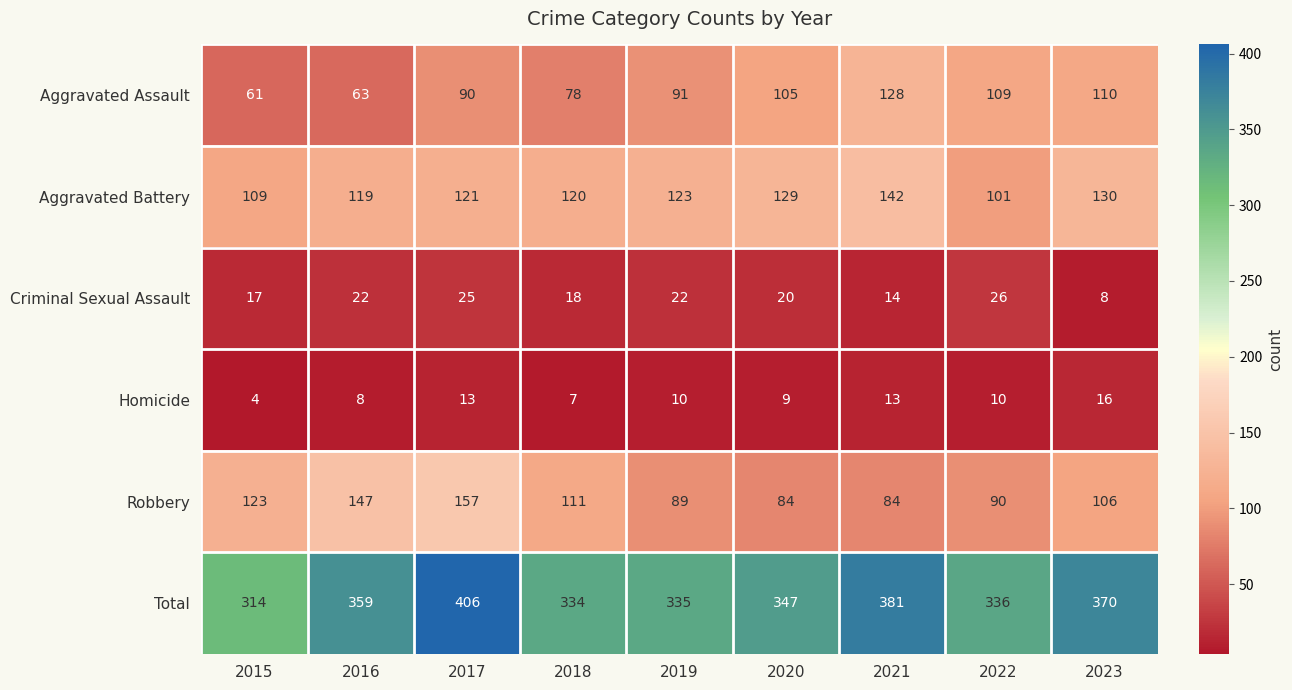

True or false: Total has a value of 555 at 2015.

False